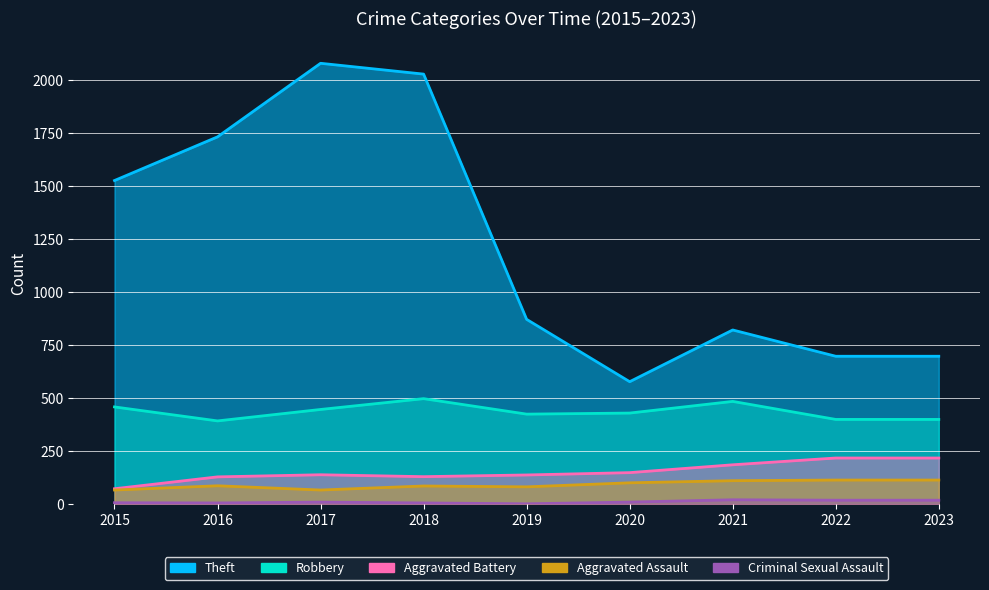

The value of Aggravated Battery at 2020 is 150. True or false?

True